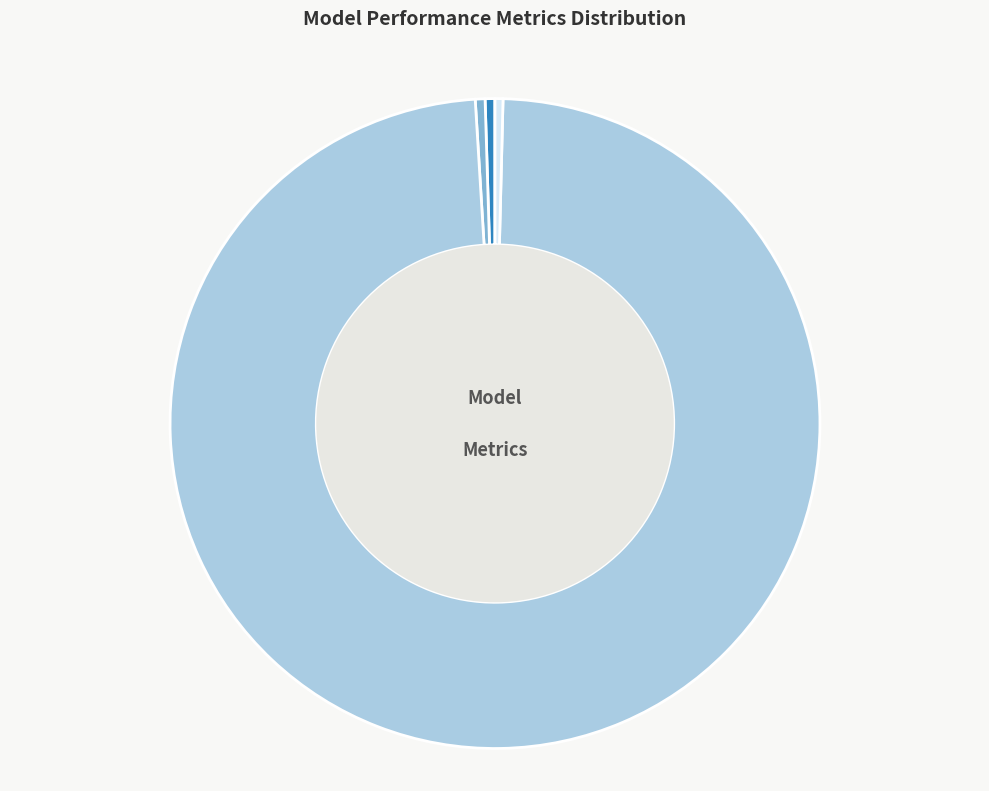

Which slice is the largest?

Training Time